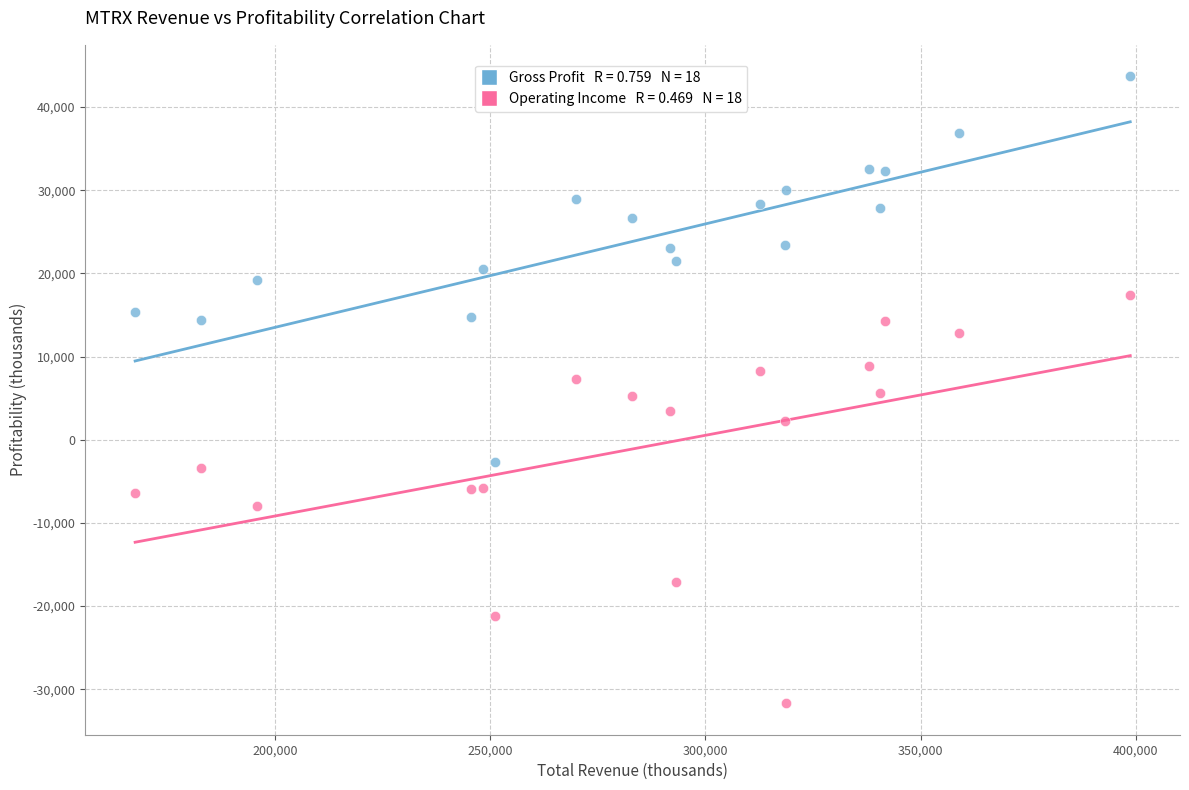

Across all data points, what is the range of X values (max minus min)?

231200